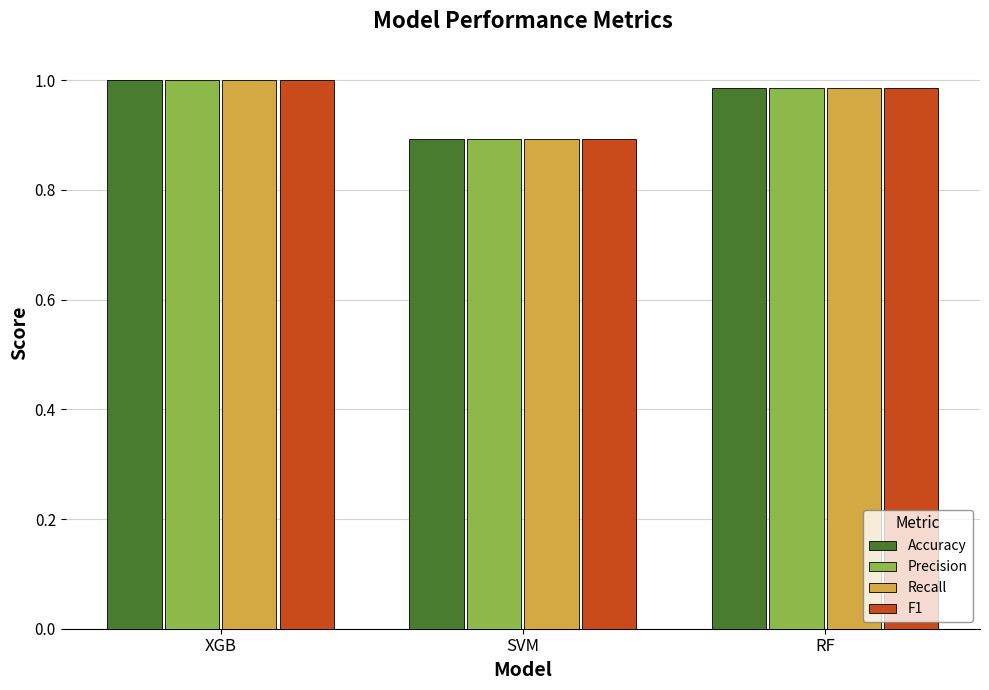

What is the sum of the Accuracy values at RF and XGB?

2.0